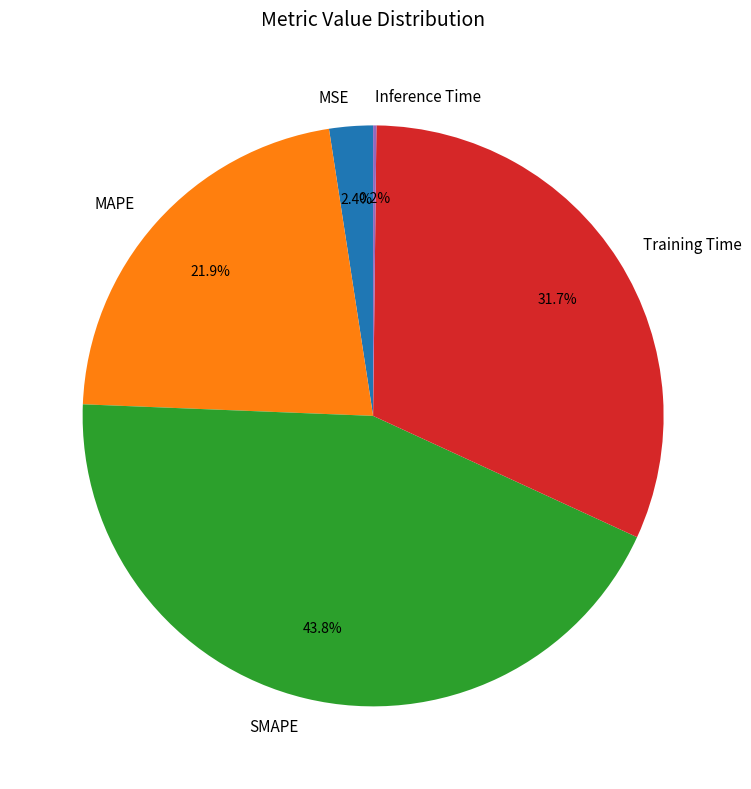

What is the largest slice in the pie chart?

SMAPE